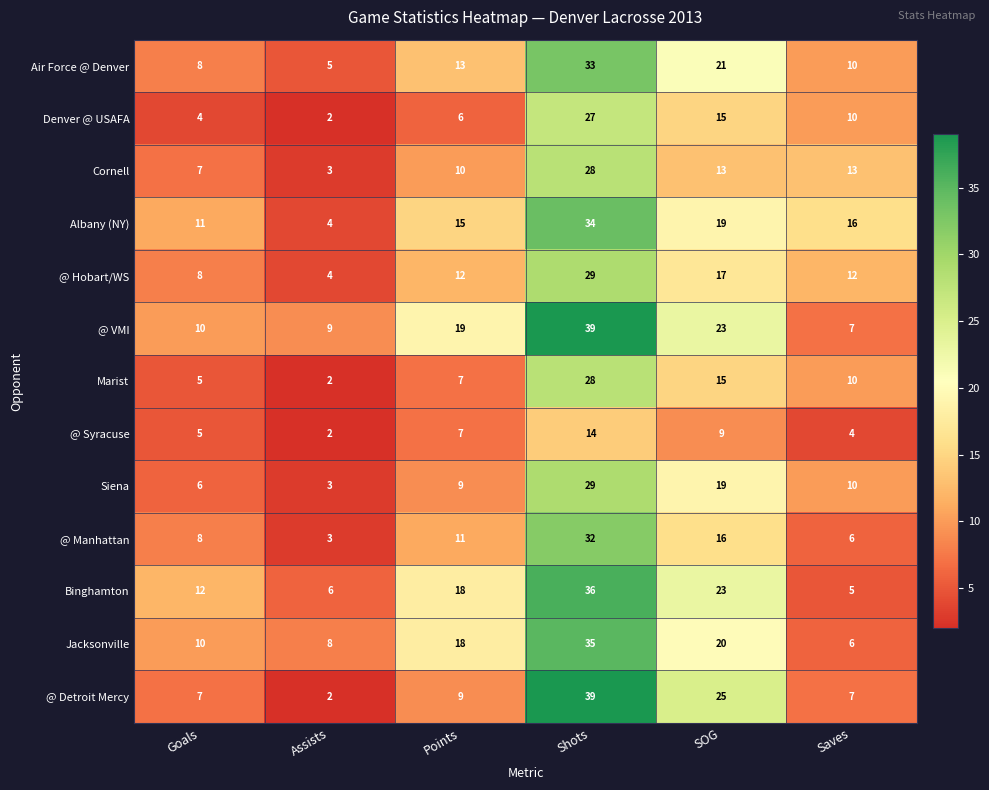

How many data points in @ Detroit Mercy are less than 9?

3